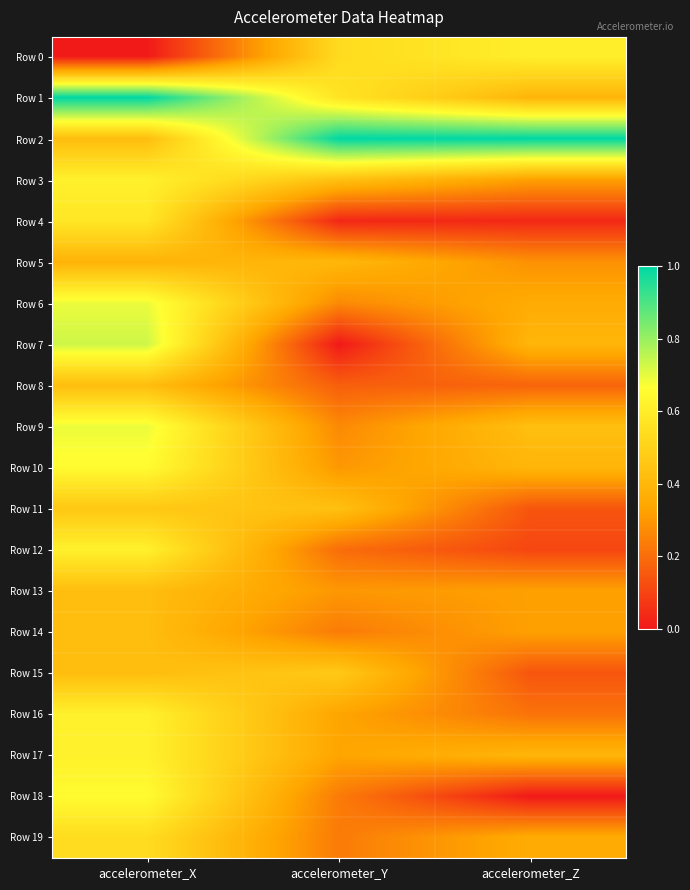

Between accelerometer_Z and accelerometer_X, which is larger?

accelerometer_Z